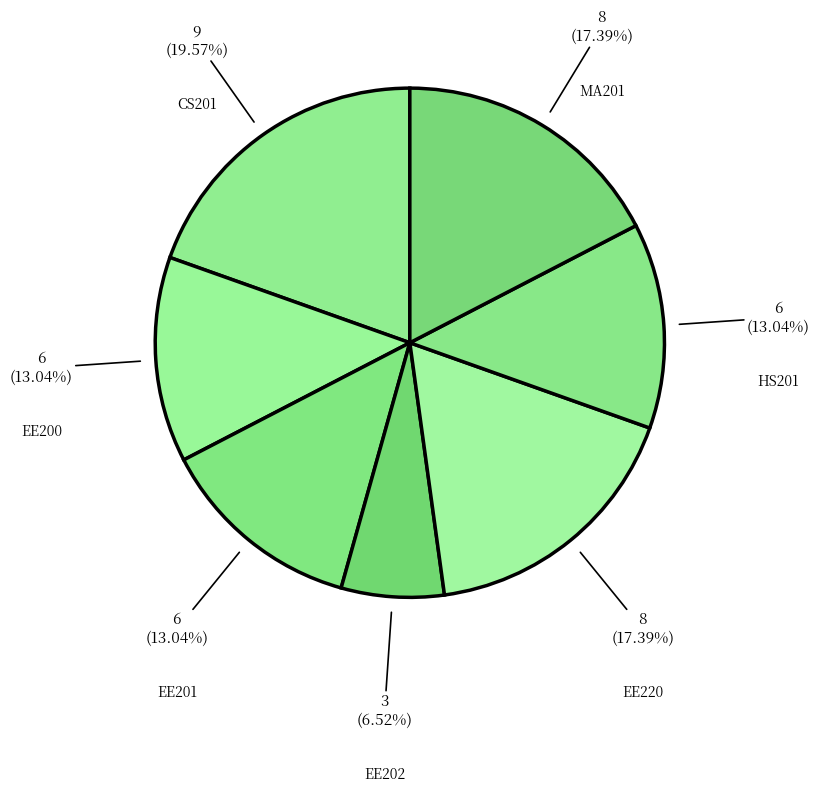

Is there a majority slice in this chart?

No